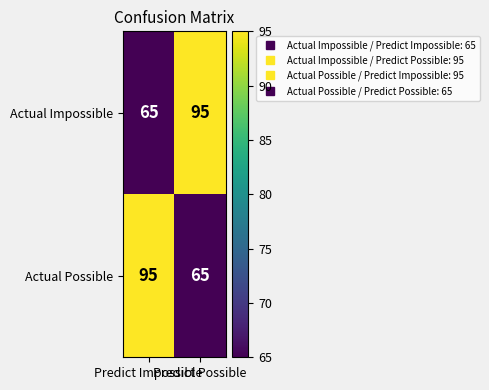

What is the minimum value for Actual Possible?

65